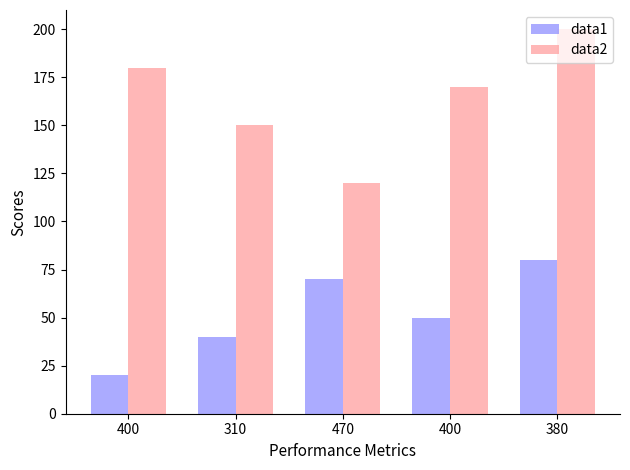

Rank the series by their maximum value, from lowest to highest.

data1, data2